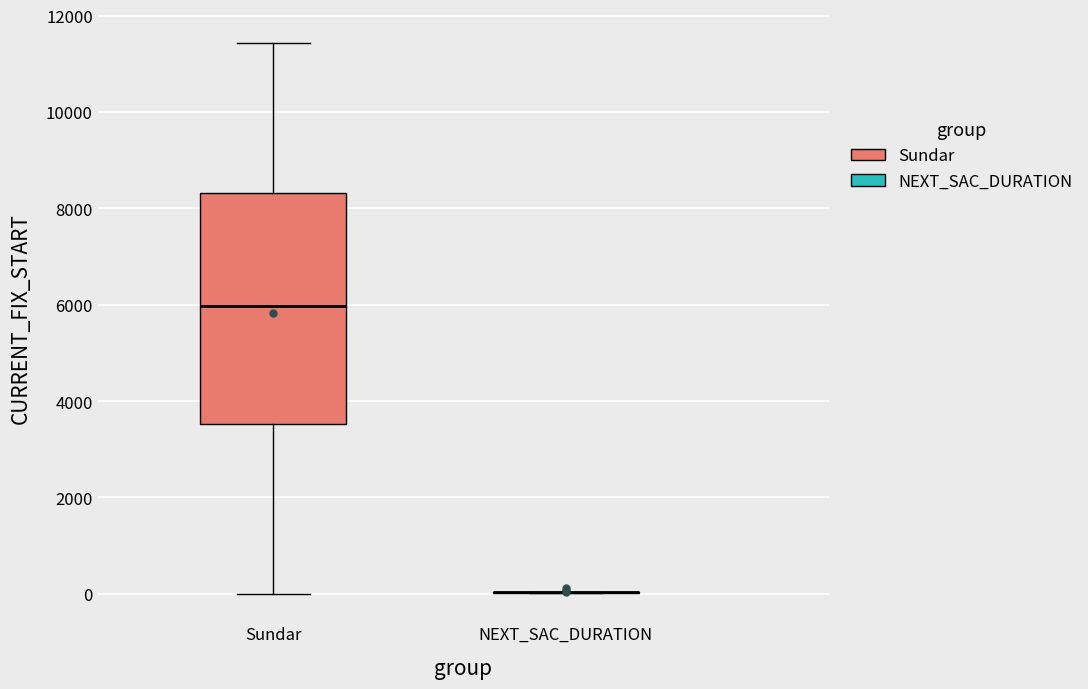

Reading left to right, transcribe this box plot: for each box, give where its median line is, the range the box spans, and where its two whiskers end, as read against the y-axis. The values are not printed on the chart, so give them approximately, as read against the axis.

Sundar: median 6000, box 3600 to 8400, whiskers 0 to 11400
NEXT_SAC_DURATION: box collapsed to a line at 0, whiskers 0 to 0